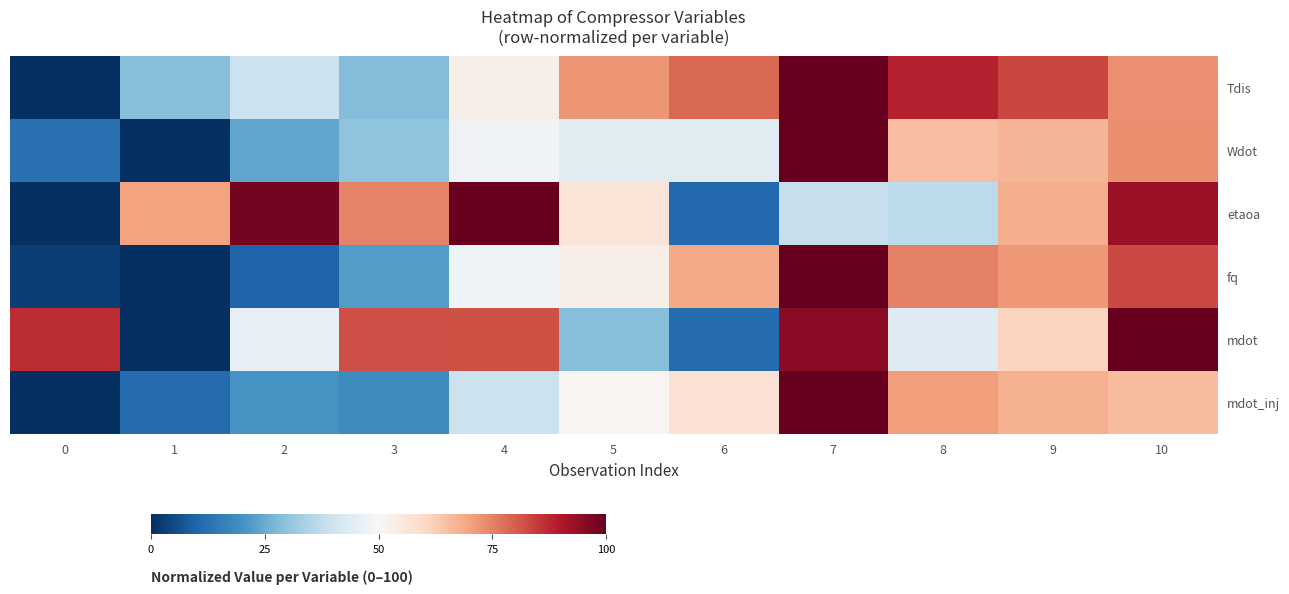

At how many categories does at least one series exceed 0?

11